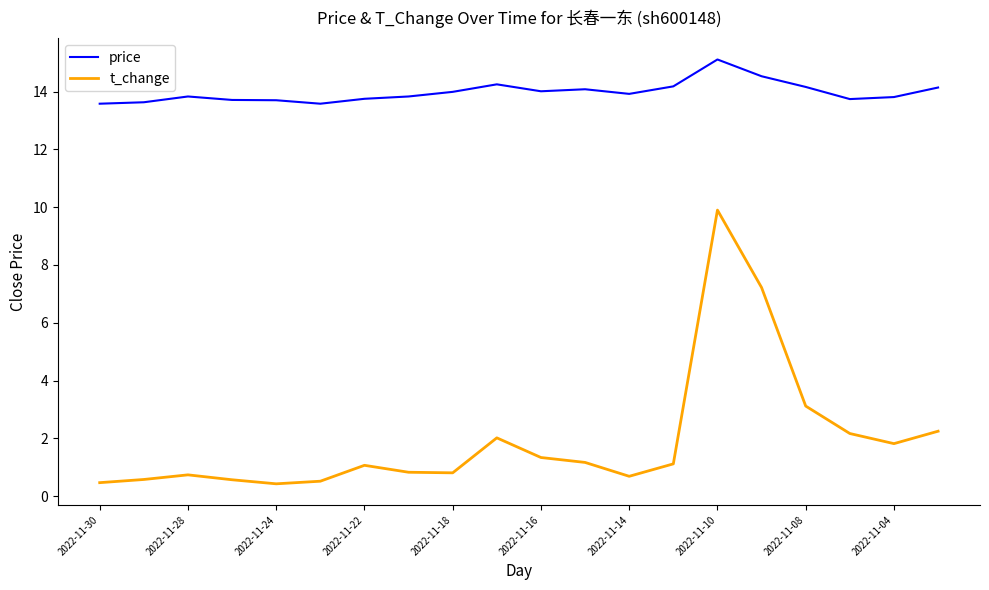

Which series has the widest spread of values?

t_change